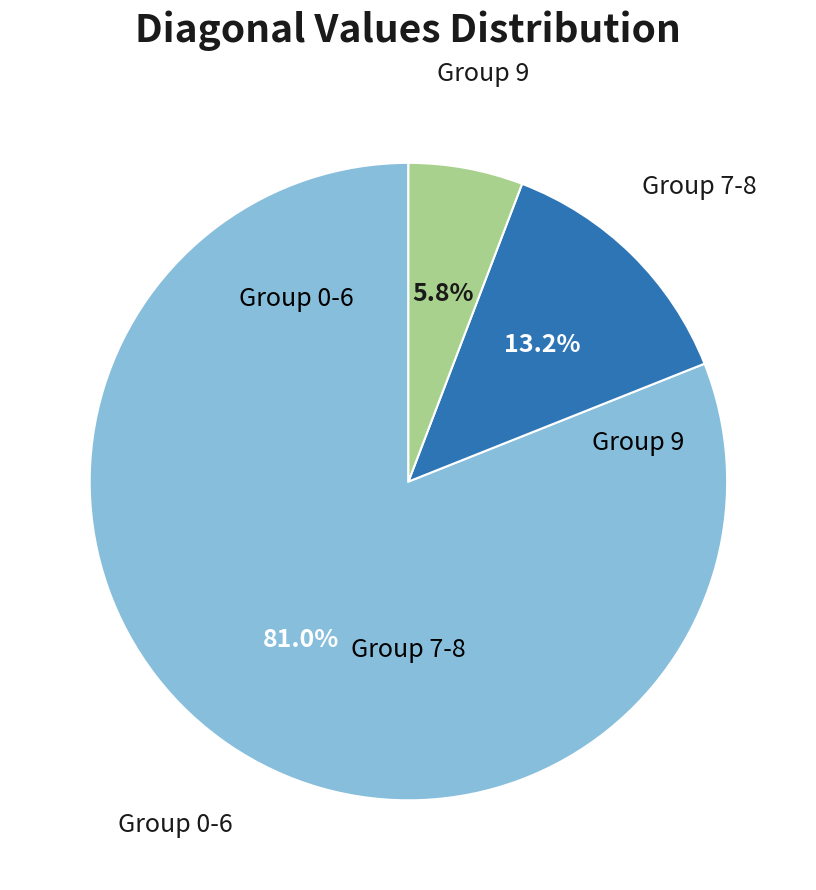

How many slices are in this pie chart?

3